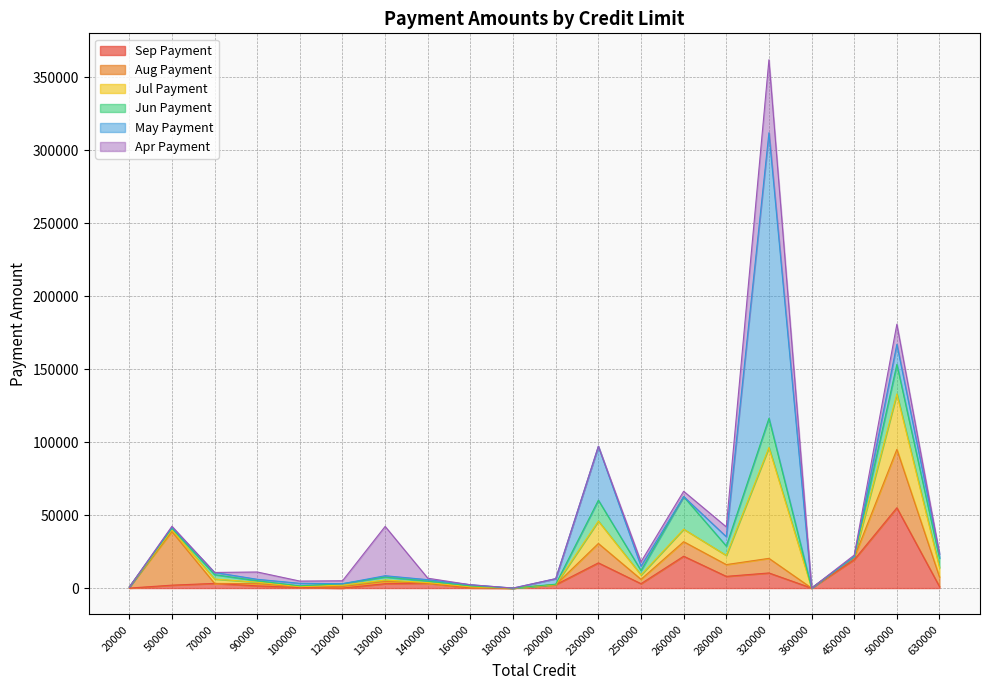

Which has a higher value, 200000 or 280000?

280000